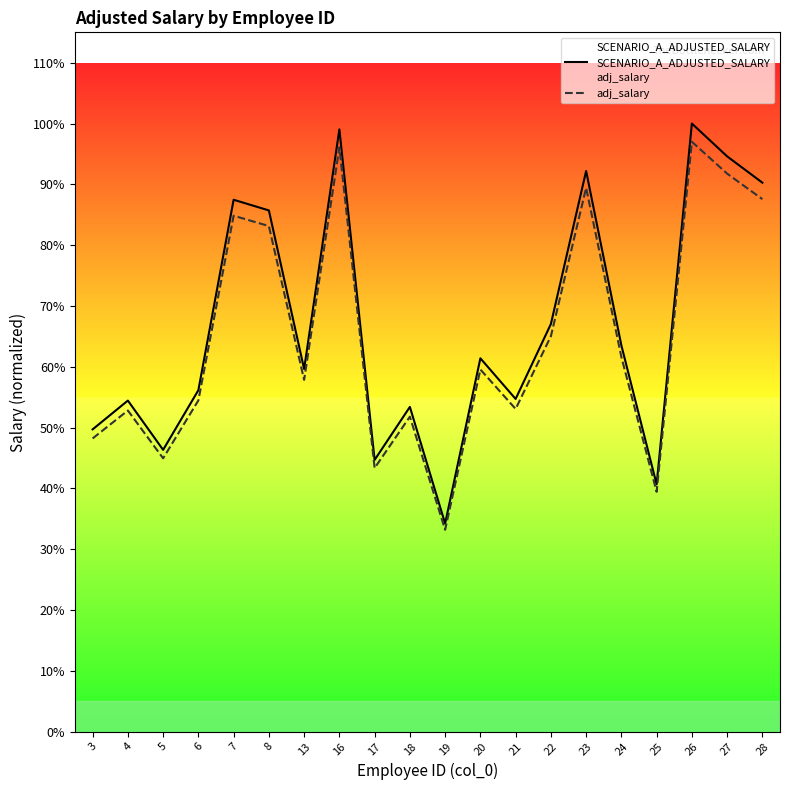

Where does the SCENARIO_A_ADJUSTED_SALARY series first go above 114484?

7